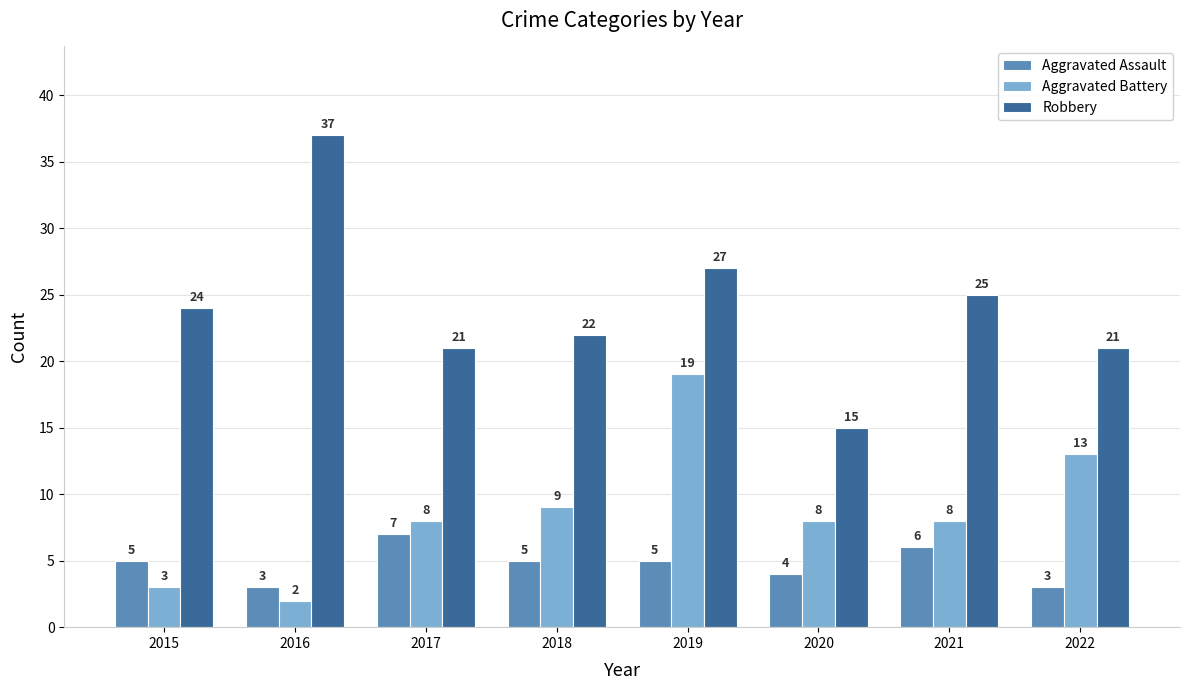

Which category has the highest value in the Aggravated Battery series?

2019